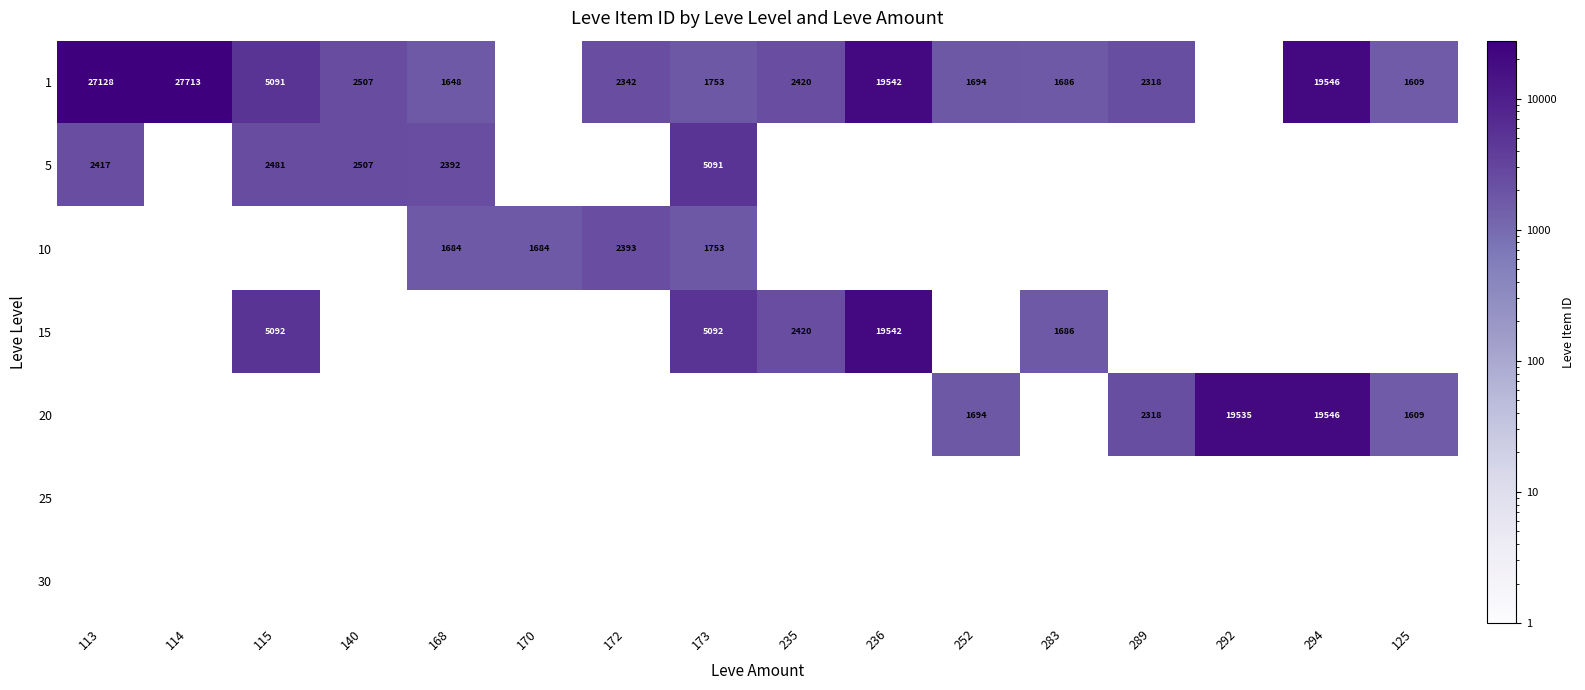

True or false: 5 has a value of 7499.2 at 173.

False